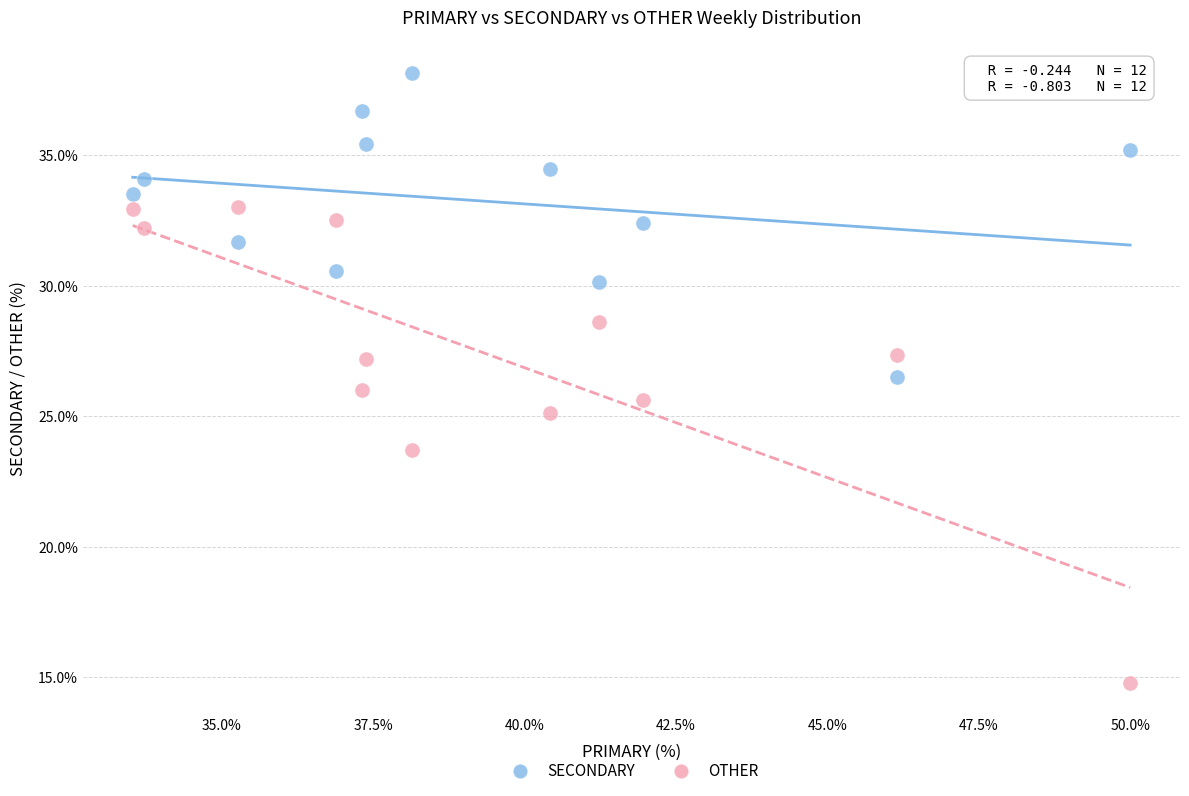

Which series has the largest Y range (max minus min)?

OTHER